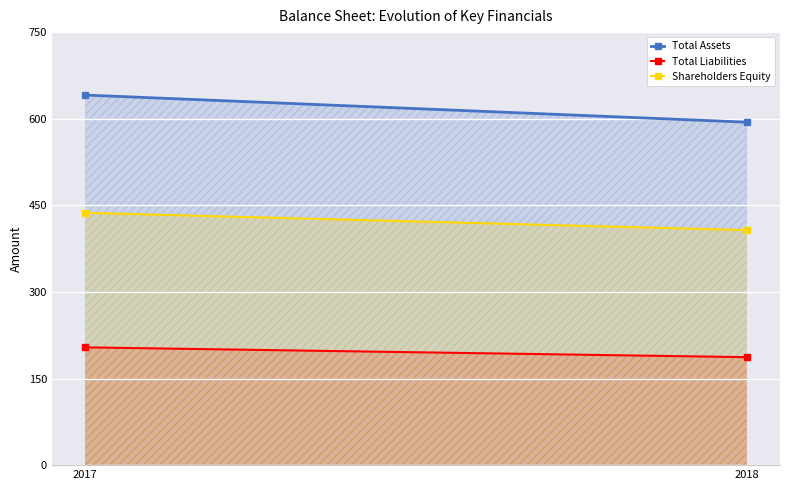

How many lines are shown in the chart?

3